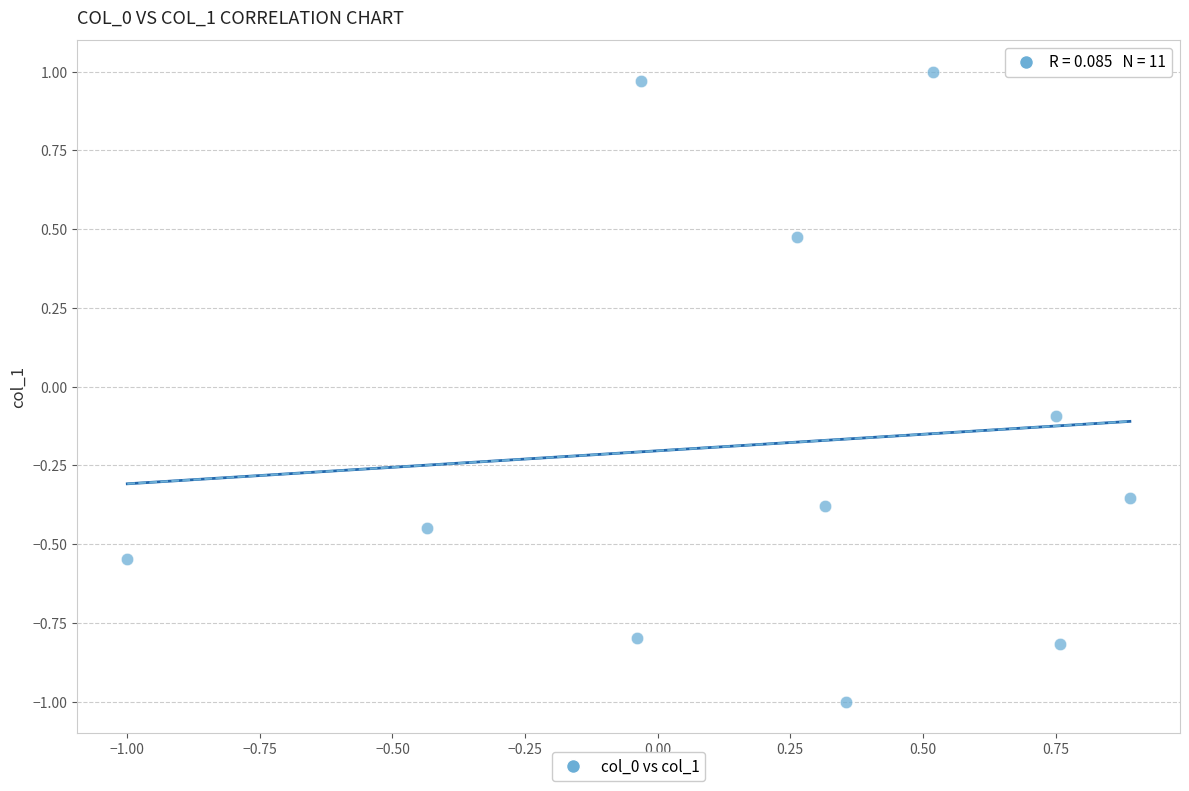

What is the range of Y values (max minus min)?

2.0